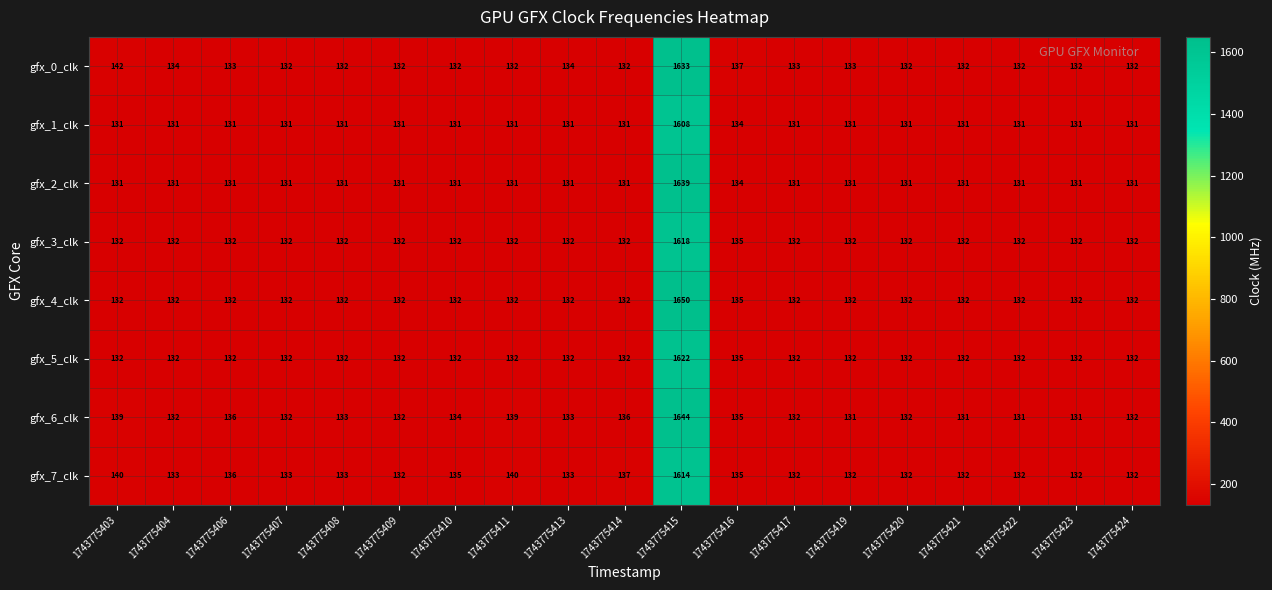

The gfx_0_clk series shows 133 at 1743775417. True or false?

True